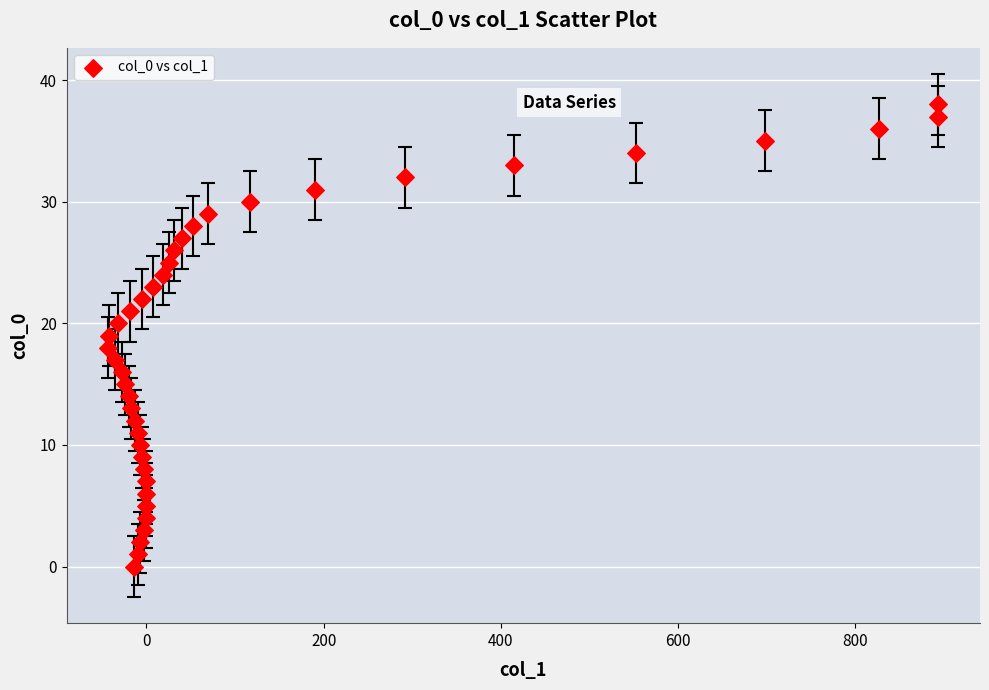

What is the range of Y values (max minus min)?

38